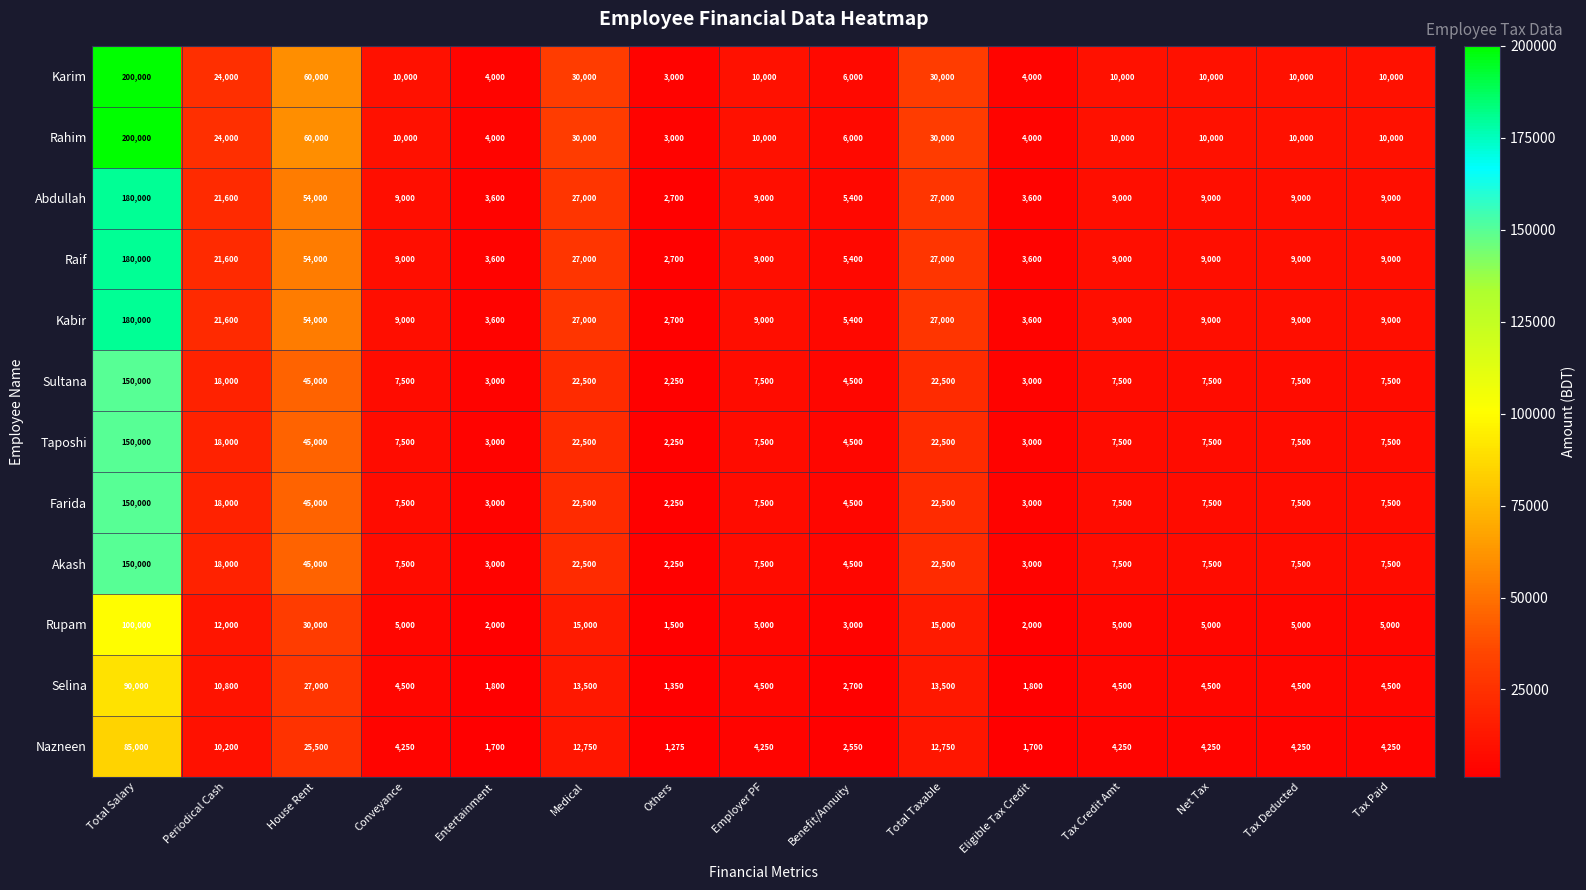

What is the total value across all series at Entertainment?

36300